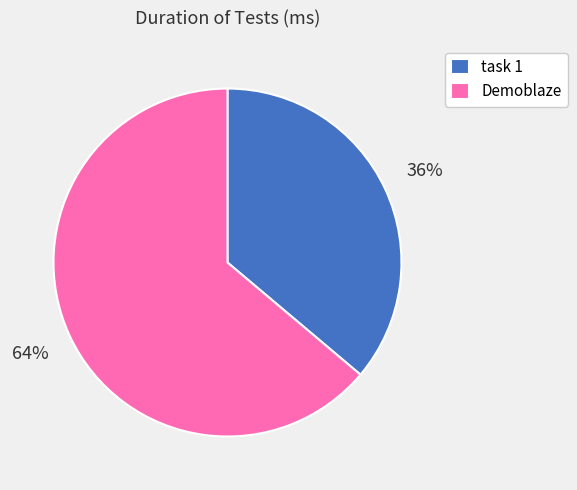

Does any single category account for the majority?

Yes